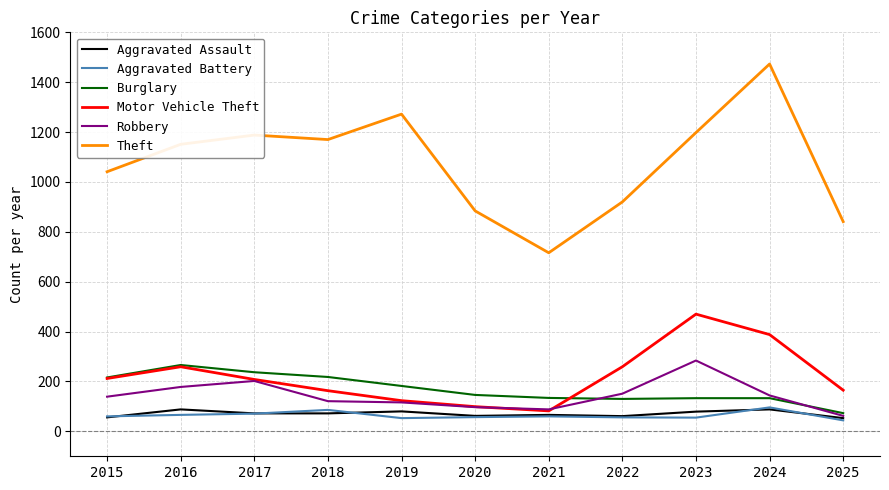

What is the difference between the highest and lowest values at 2016?

1085